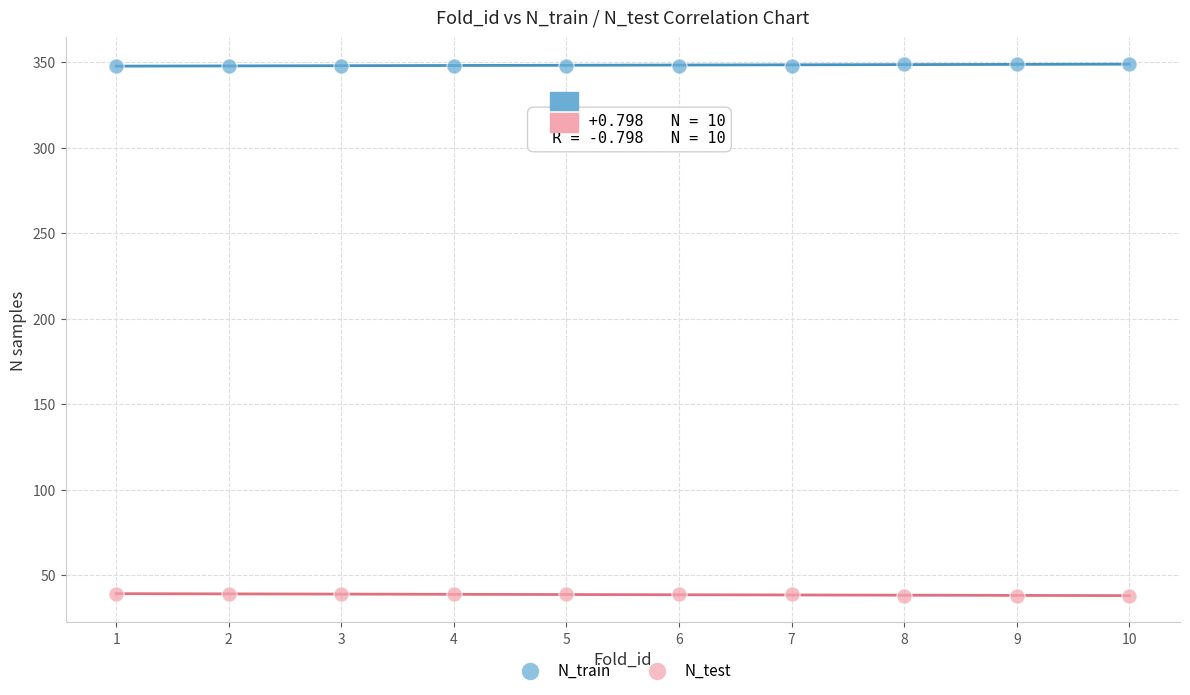

Across all data points, what is the range of X values (max minus min)?

9